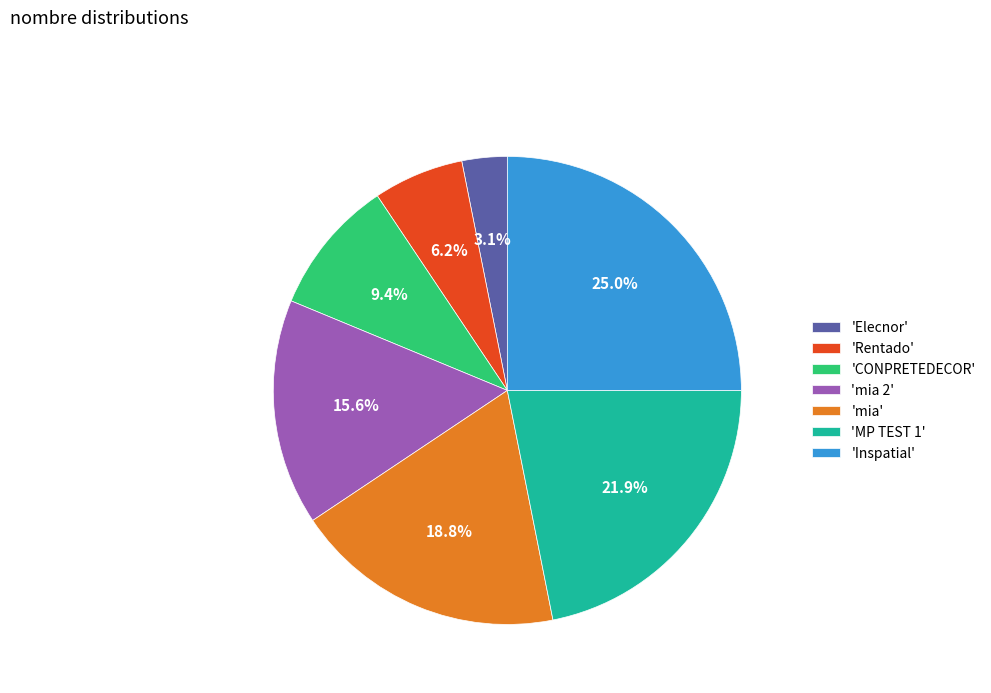

Is there any slice that represents more than half of the pie?

No